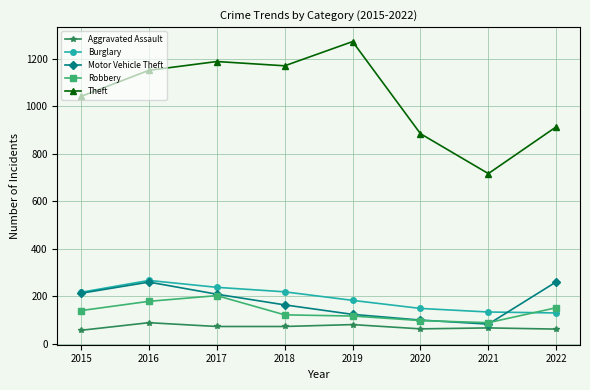

What is the sum of the Theft values at 2021 and 2018?

1886